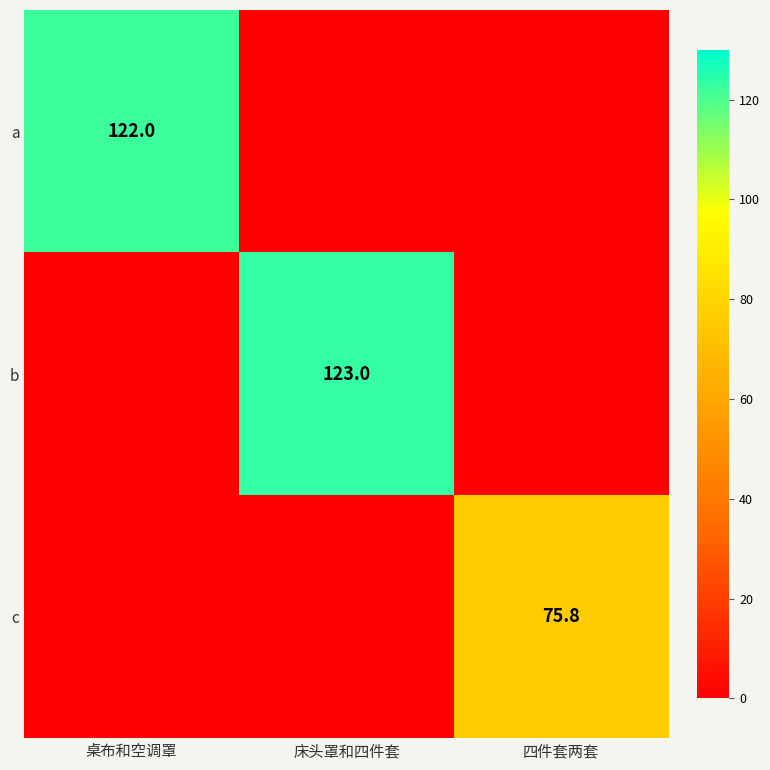

Is the value of c at 四件套两套 greater than the value of a at 桌布和空调罩?

No